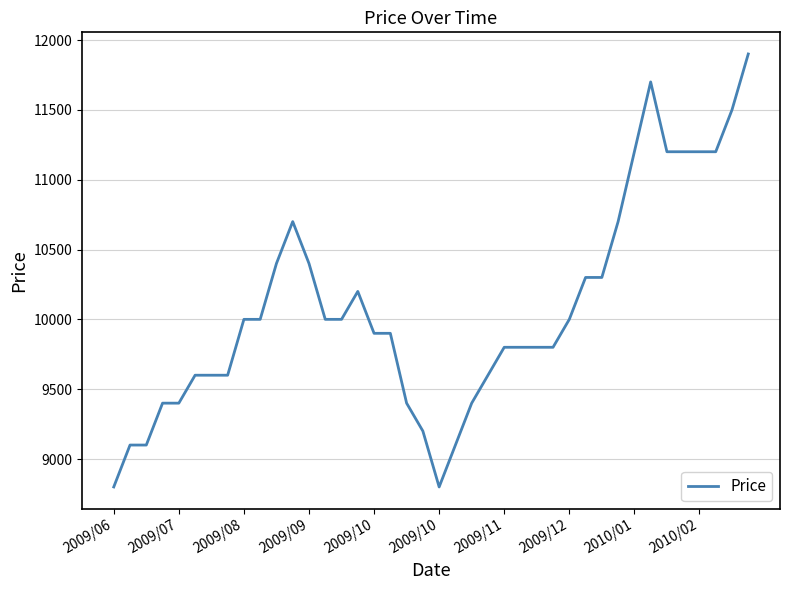

How many lines are shown in the chart?

1